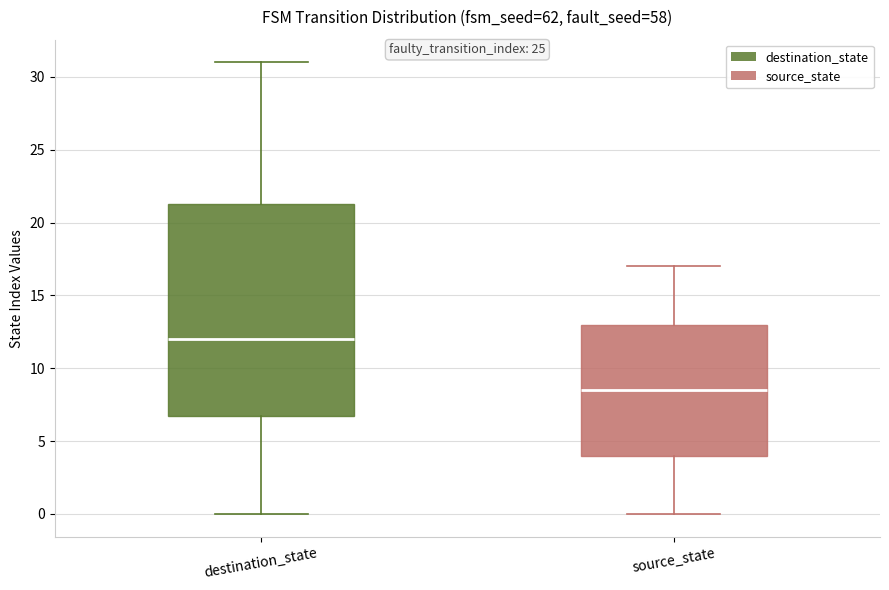

Where does the median line of the box for destination_state sit on the y-axis? The values are not printed on the chart, so give them approximately, as read against the axis.

12.0